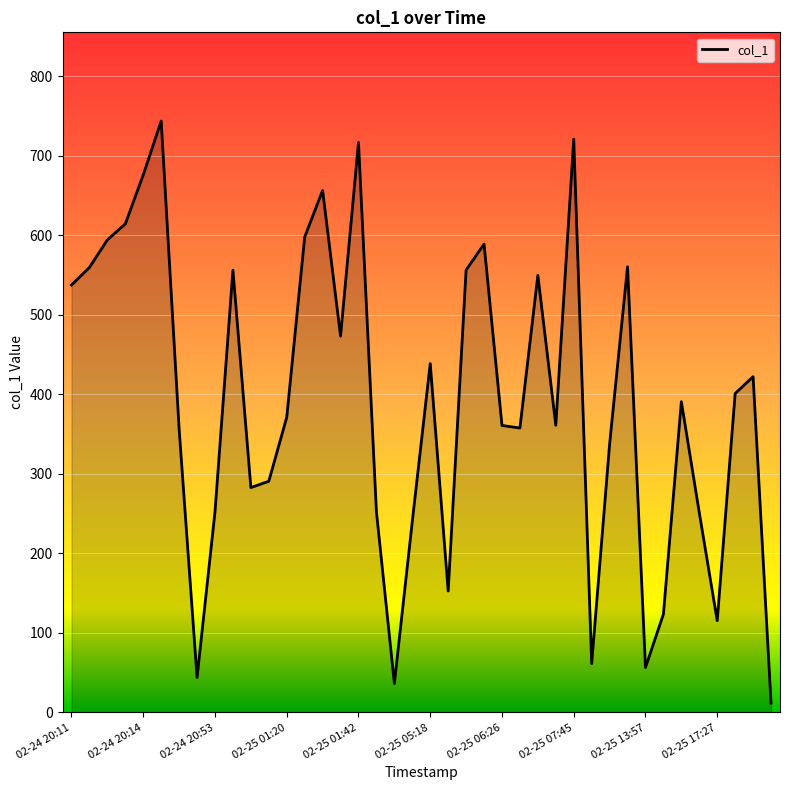

What is the difference between the maximum and minimum values?

731.8